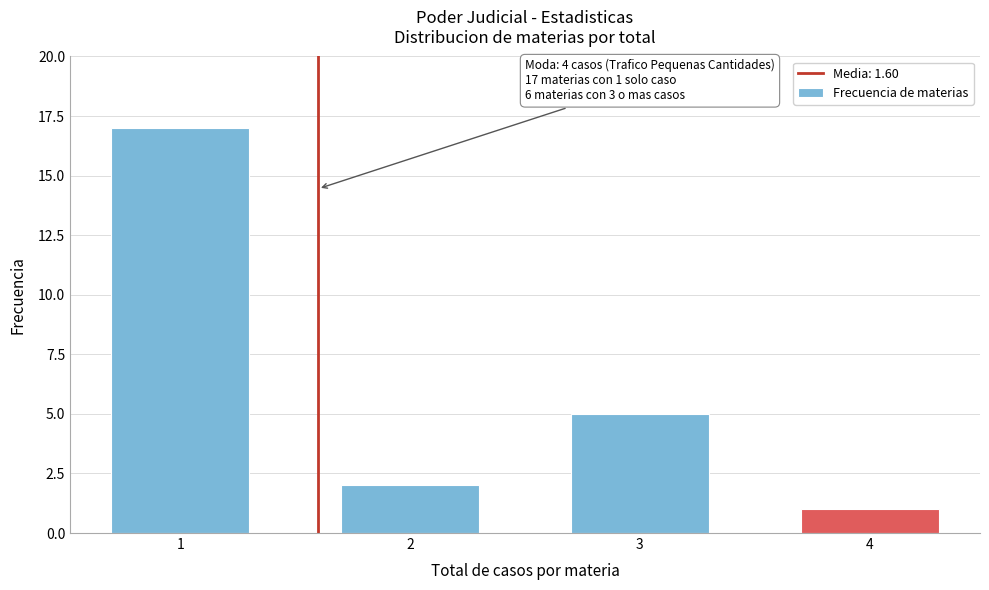

Reading right to left, extract all data points from this chart.

4=1	3=5	2=2	1=17